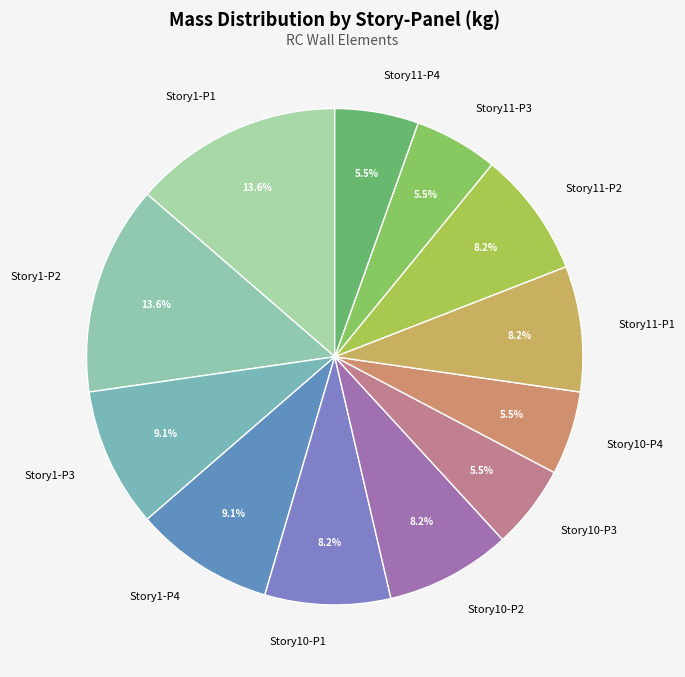

Between Story10-P1 and Story11-P3, which is larger?

Story10-P1